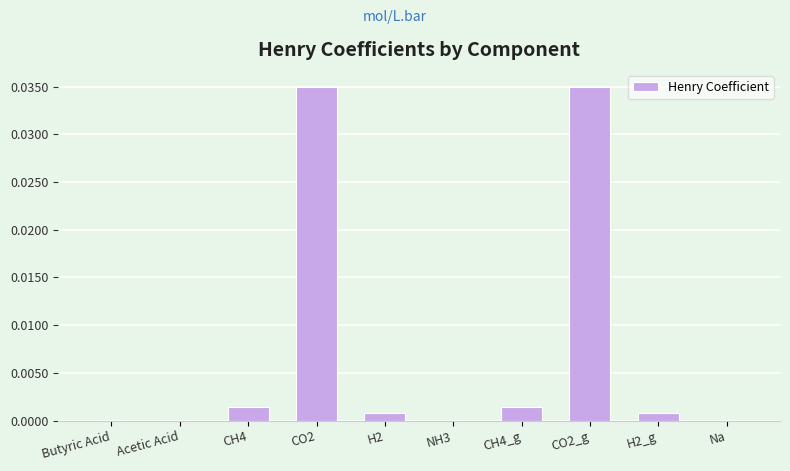

How many series are shown in this chart?

1